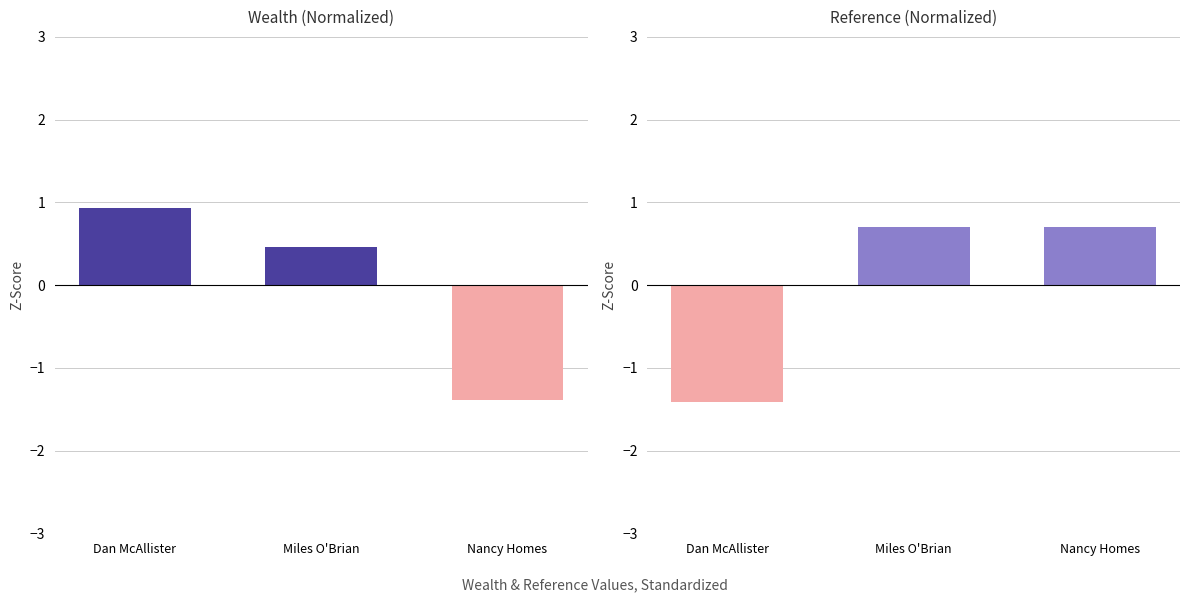

Is it true that Wealth equals -1.4 at Nancy Homes?

True